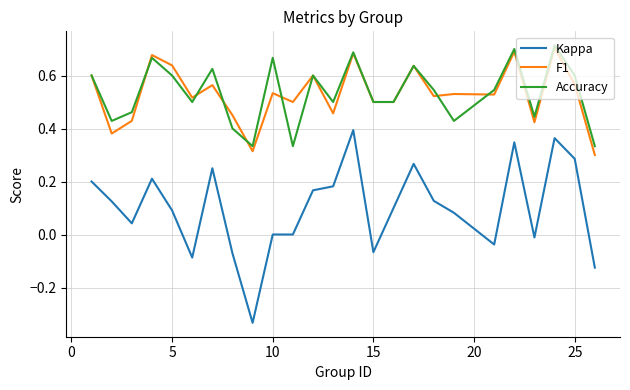

Which series has the widest spread of values?

Kappa